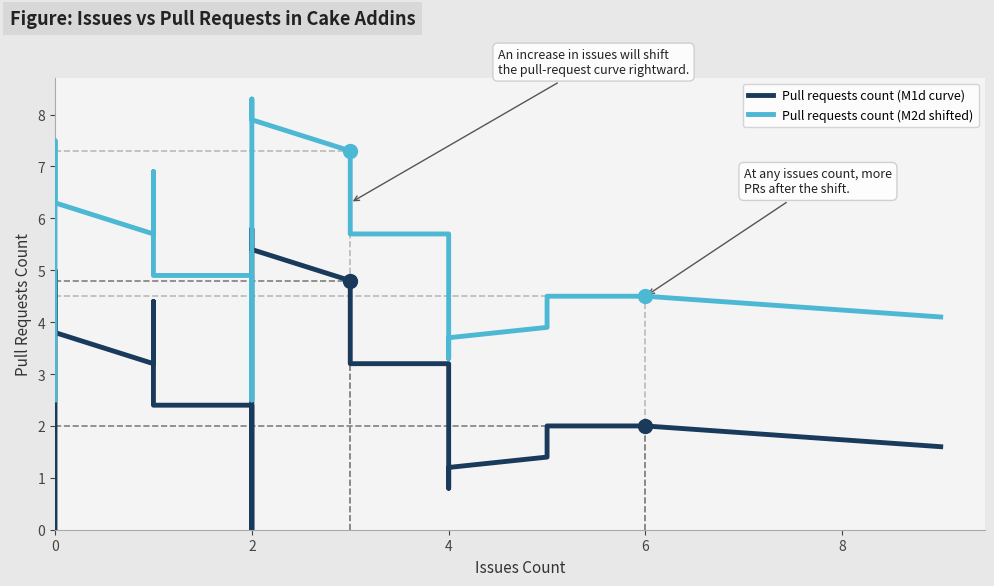

What is the difference between the maximum and minimum values in the Pull requests count (M1d curve) series?

5.8